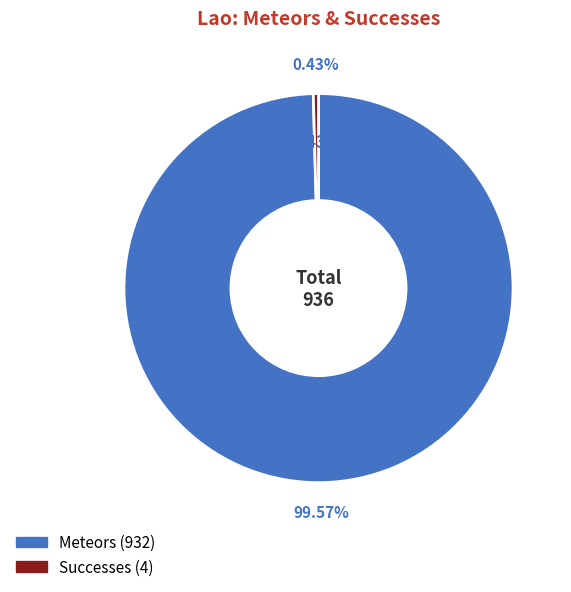

Which category has the smallest portion of the pie?

Successes